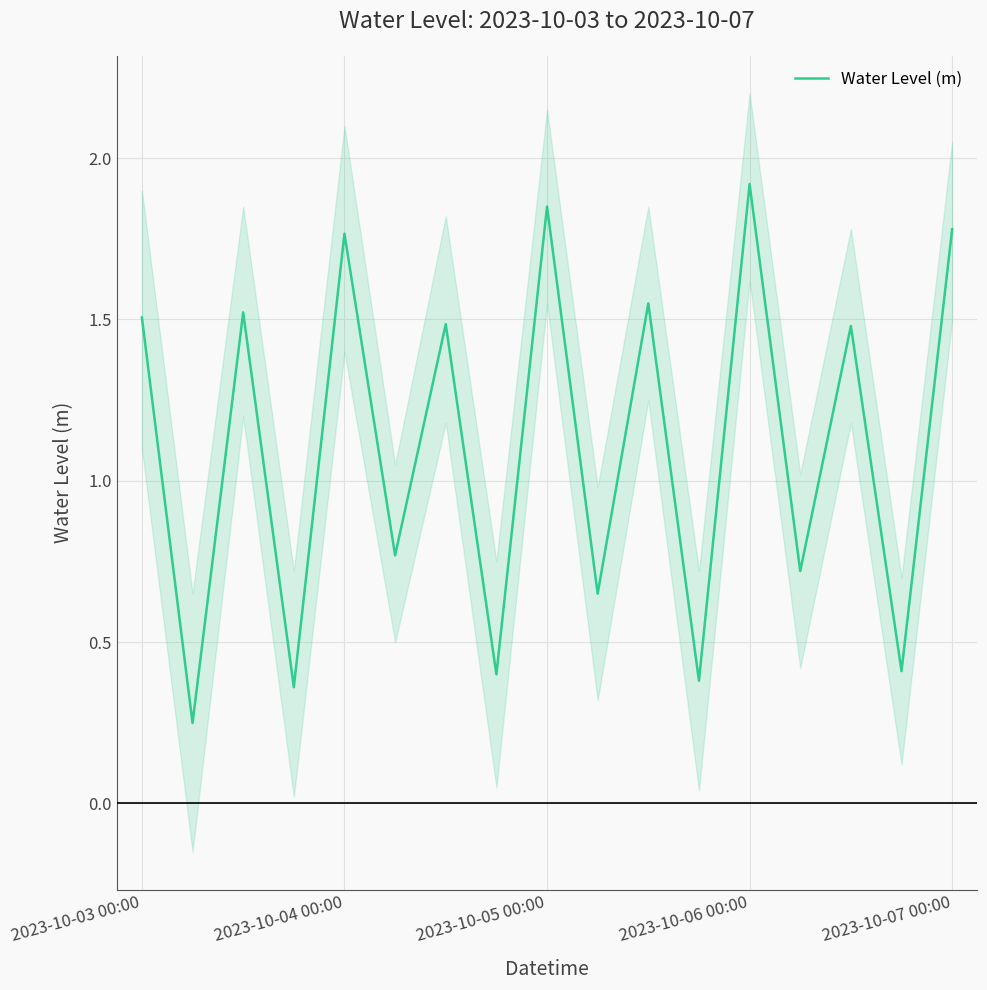

How many lines are shown in the chart?

1